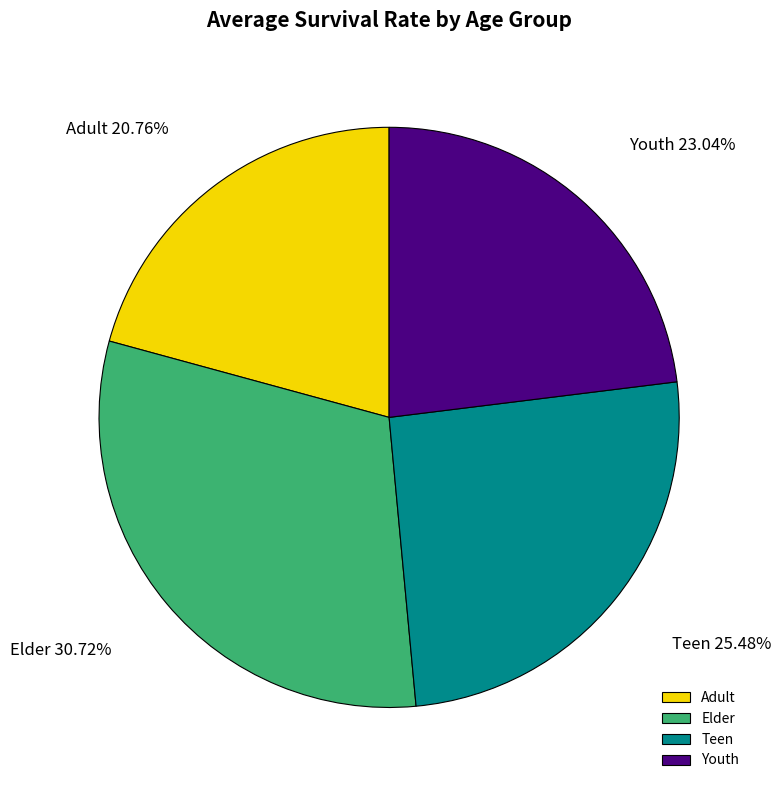

Is the sum of Youth and Adult greater than half?

No